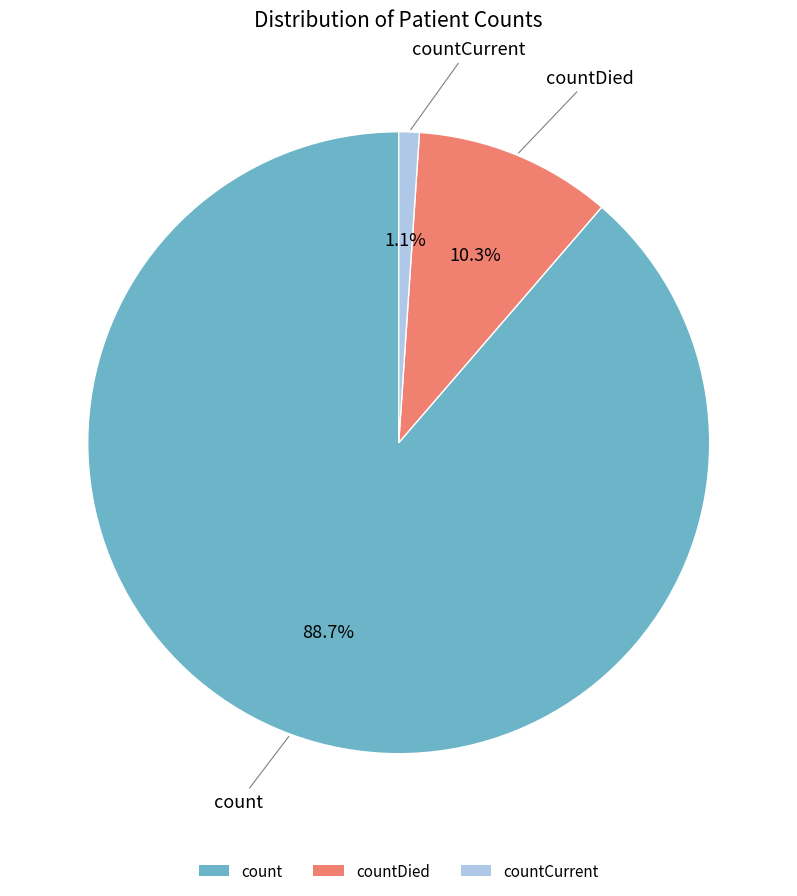

Rank the categories by value from lowest to highest.

countCurrent, countDied, count